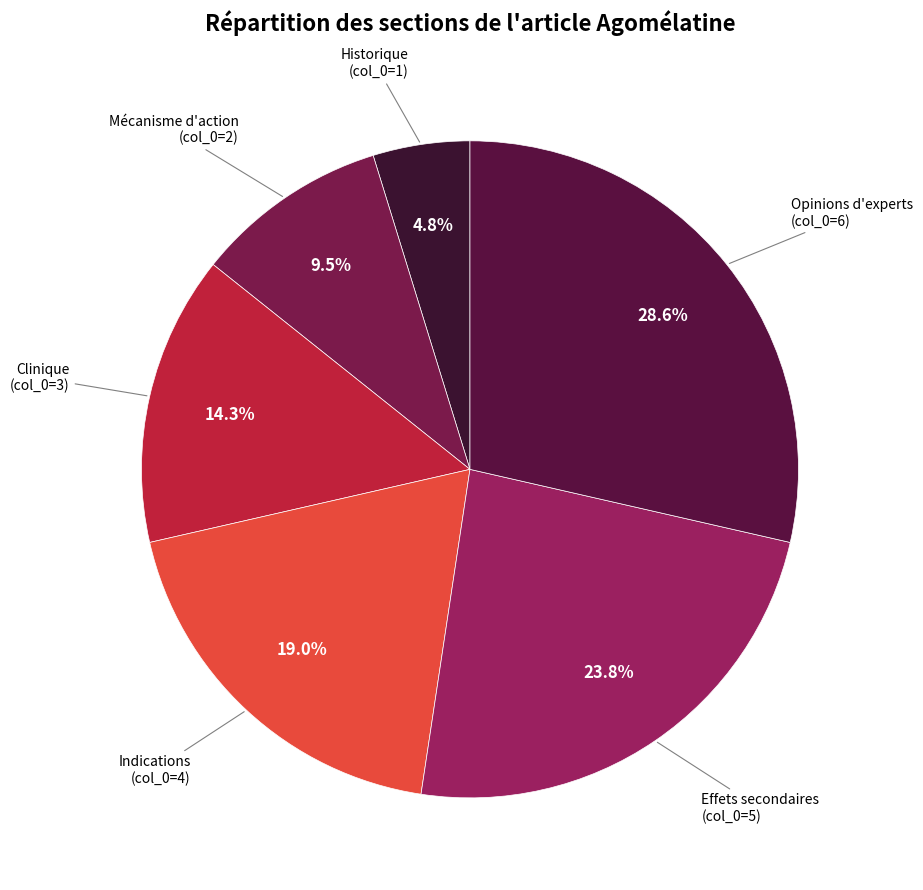

To the nearest percent, what is the difference between the largest and smallest slice percentages?

24%